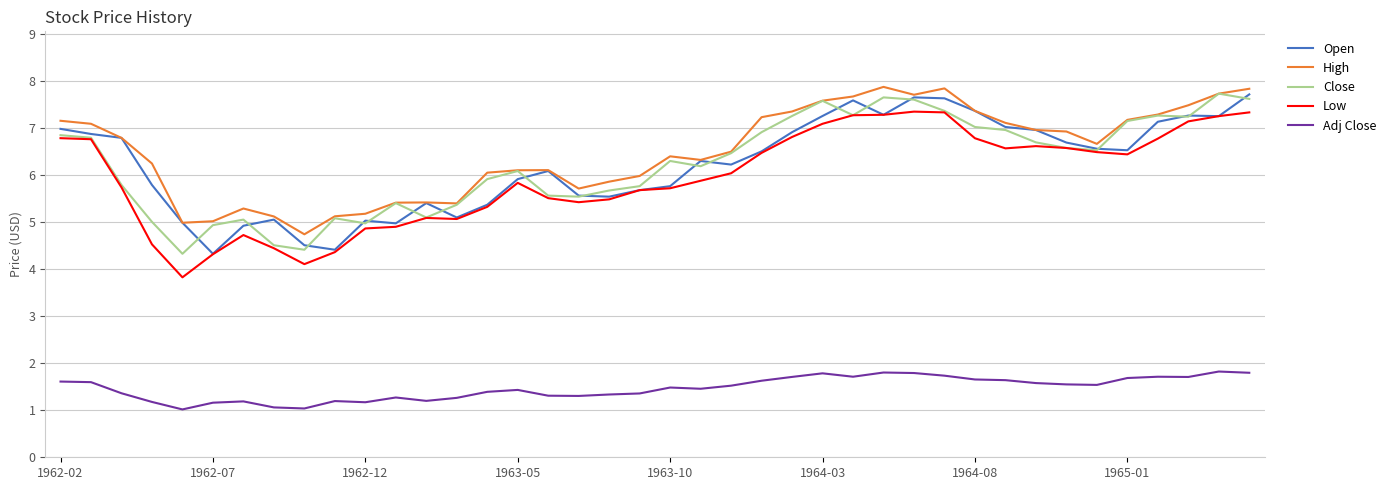

What is the maximum value shown in the chart?

7.9